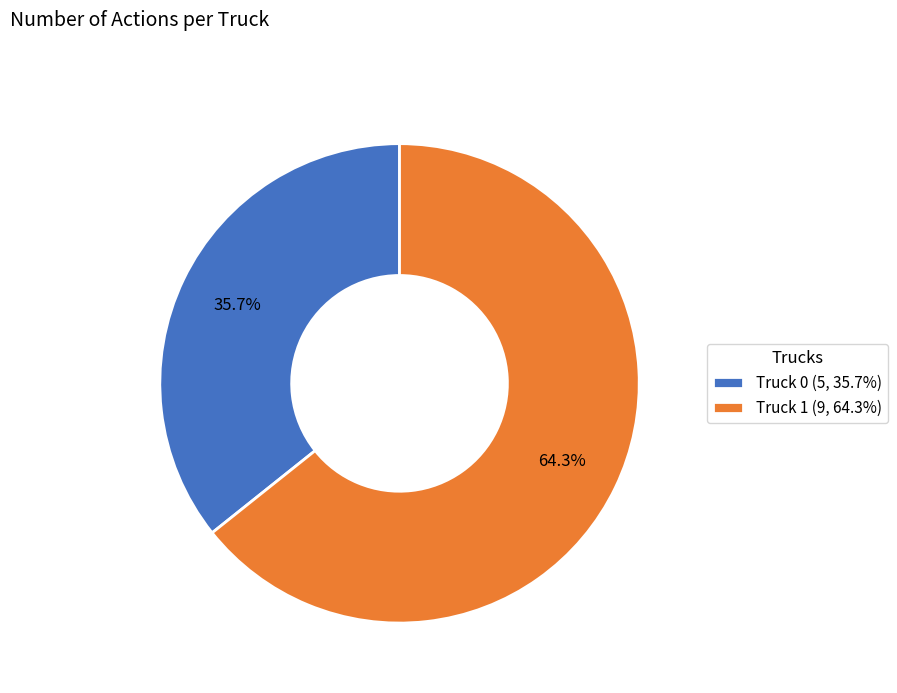

To the nearest percent, what is the average slice percentage?

50%